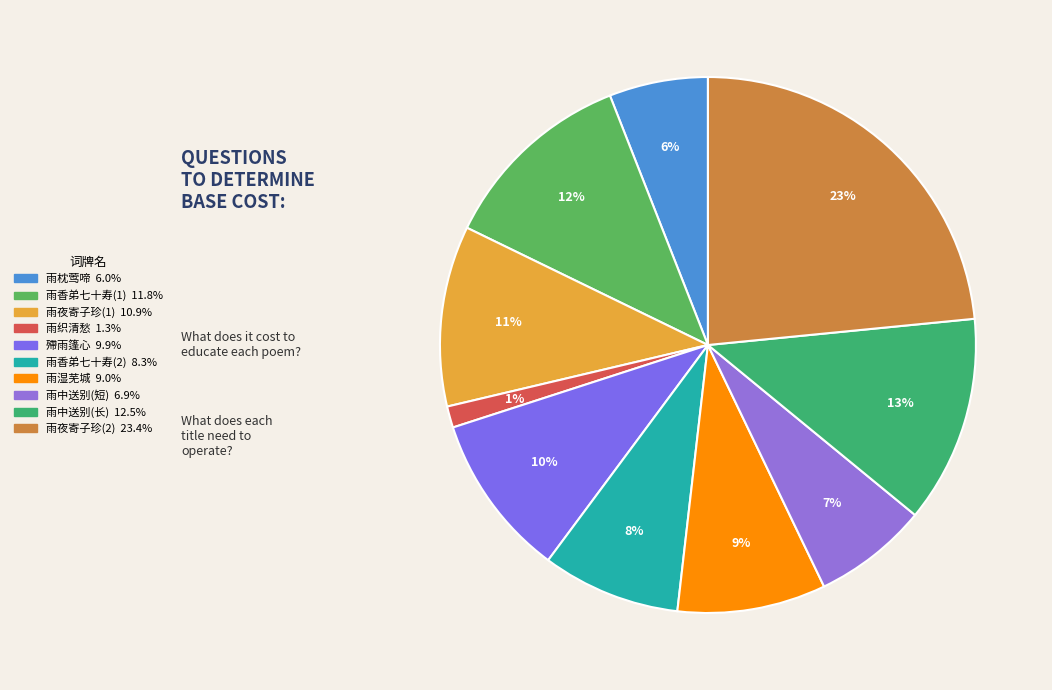

To the nearest percent, what is the average slice percentage?

10%